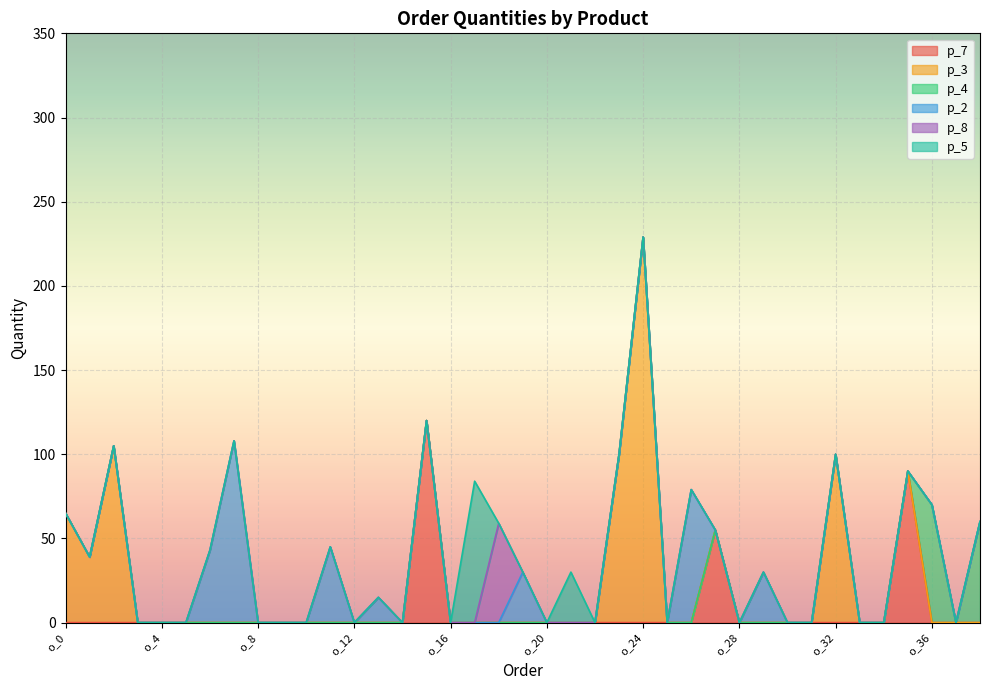

Reading left to right, list all the values displayed in this chart.

p_7: o_0=0	o_1=0	o_2=0	o_3=0	o_4=0	o_5=0	o_6=0	o_7=0	o_8=0	o_9=0	o_10=0	o_11=0	o_12=0	o_13=0	o_14=0	o_15=120	o_16=0	o_17=0	o_18=0	o_19=0	o_20=0	o_21=0	o_22=0	o_23=0	o_24=0	o_25=0	o_26=0	o_27=55	o_28=0	o_29=0	o_30=0	o_31=0	o_32=0	o_33=0	o_34=0	o_35=90	o_36=0	o_37=0	o_38=0
p_3: o_0=65	o_1=39	o_2=105	o_3=0	o_4=0	o_5=0	o_6=0	o_7=0	o_8=0	o_9=0	o_10=0	o_11=0	o_12=0	o_13=0	o_14=0	o_15=0	o_16=0	o_17=0	o_18=0	o_19=0	o_20=0	o_21=0	o_22=0	o_23=100	o_24=229	o_25=0	o_26=0	o_27=0	o_28=0	o_29=0	o_30=0	o_31=0	o_32=100	o_33=0	o_34=0	o_35=0	o_36=0	o_37=0	o_38=0
p_4: o_0=0	o_1=0	o_2=0	o_3=0	o_4=0	o_5=0	o_6=0	o_7=0	o_8=0	o_9=0	o_10=0	o_11=0	o_12=0	o_13=0	o_14=0	o_15=0	o_16=0	o_17=0	o_18=0	o_19=0	o_20=0	o_21=0	o_22=0	o_23=0	o_24=0	o_25=0	o_26=0	o_27=0	o_28=0	o_29=0	o_30=0	o_31=0	o_32=0	o_33=0	o_34=0	o_35=0	o_36=70	o_37=0	o_38=60
p_2: o_0=0	o_1=0	o_2=0	o_3=0	o_4=0	o_5=0	o_6=43	o_7=108	o_8=0	o_9=0	o_10=0	o_11=45	o_12=0	o_13=15	o_14=0	o_15=0	o_16=0	o_17=0	o_18=0	o_19=30	o_20=0	o_21=0	o_22=0	o_23=0	o_24=0	o_25=0	o_26=79	o_27=0	o_28=0	o_29=30	o_30=0	o_31=0	o_32=0	o_33=0	o_34=0	o_35=0	o_36=0	o_37=0	o_38=0
p_8: o_0=0	o_1=0	o_2=0	o_3=0	o_4=0	o_5=0	o_6=0	o_7=0	o_8=0	o_9=0	o_10=0	o_11=0	o_12=0	o_13=0	o_14=0	o_15=0	o_16=0	o_17=0	o_18=59	o_19=0	o_20=0	o_21=0	o_22=0	o_23=0	o_24=0	o_25=0	o_26=0	o_27=0	o_28=0	o_29=0	o_30=0	o_31=0	o_32=0	o_33=0	o_34=0	o_35=0	o_36=0	o_37=0	o_38=0
p_5: o_0=0	o_1=0	o_2=0	o_3=0	o_4=0	o_5=0	o_6=0	o_7=0	o_8=0	o_9=0	o_10=0	o_11=0	o_12=0	o_13=0	o_14=0	o_15=0	o_16=0	o_17=84	o_18=0	o_19=0	o_20=0	o_21=30	o_22=0	o_23=0	o_24=0	o_25=0	o_26=0	o_27=0	o_28=0	o_29=0	o_30=0	o_31=0	o_32=0	o_33=0	o_34=0	o_35=0	o_36=0	o_37=0	o_38=0